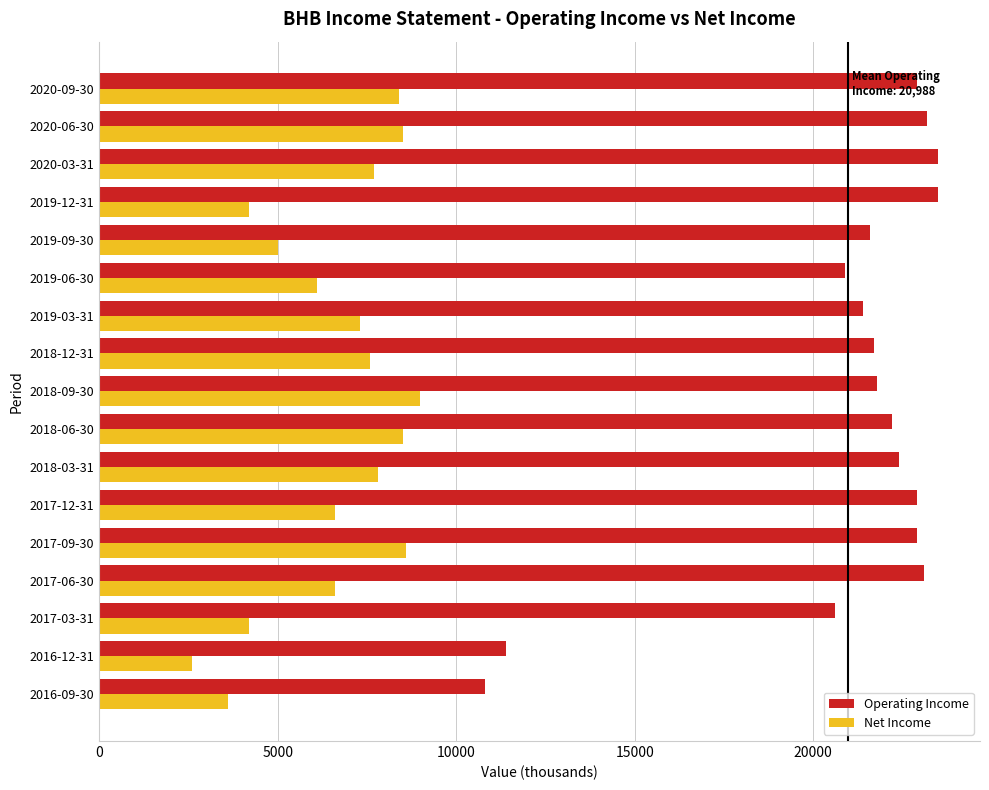

What is the minimum value for Operating Income?

10800